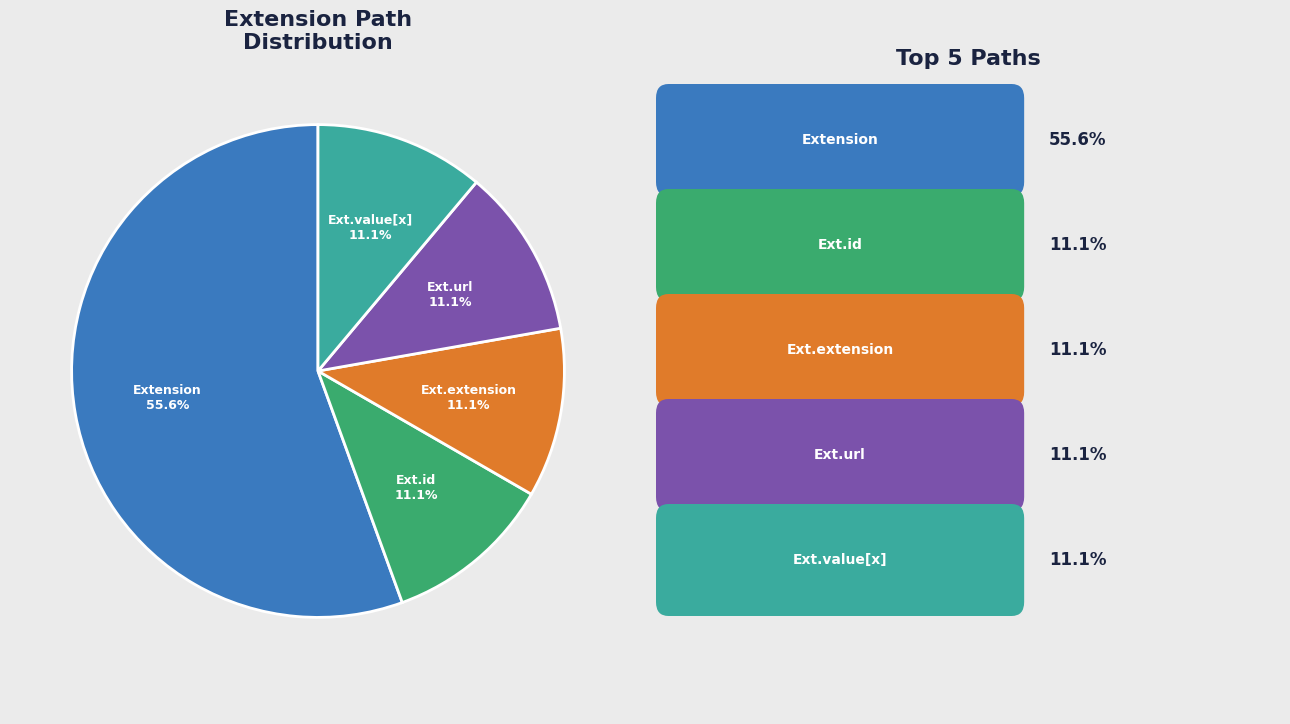

Is there any slice that represents more than half of the pie?

Yes